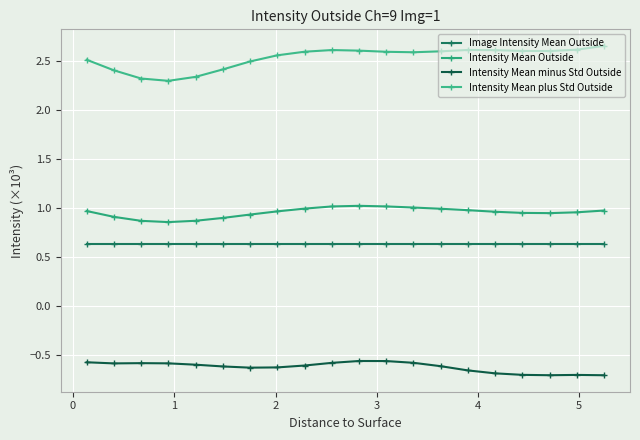

Does the chart have visible grid lines?

Yes